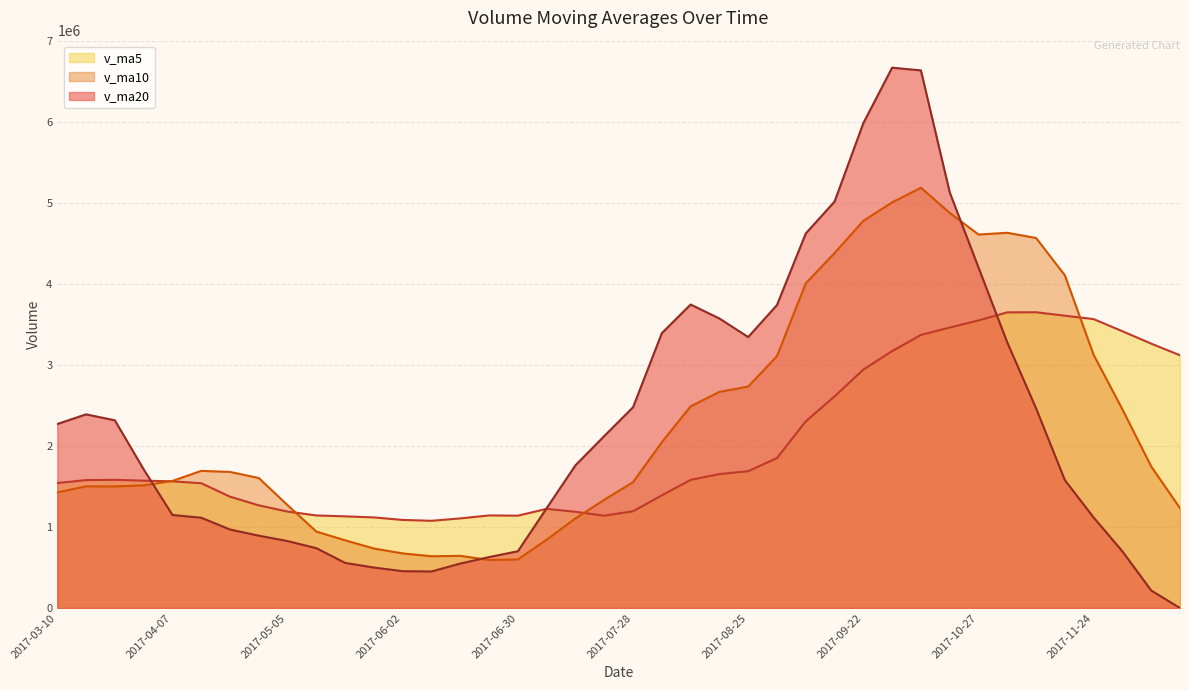

True or false: v_ma5 has more than 2 interior local peaks.

True